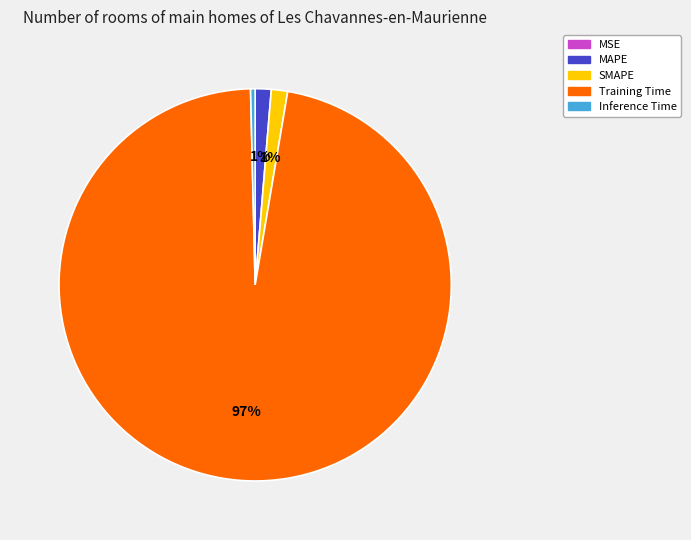

Is the sum of Inference Time and MAPE greater than half?

No